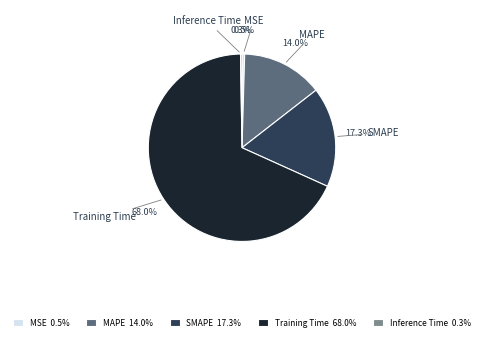

Is the sum of SMAPE and Training Time greater than half?

Yes